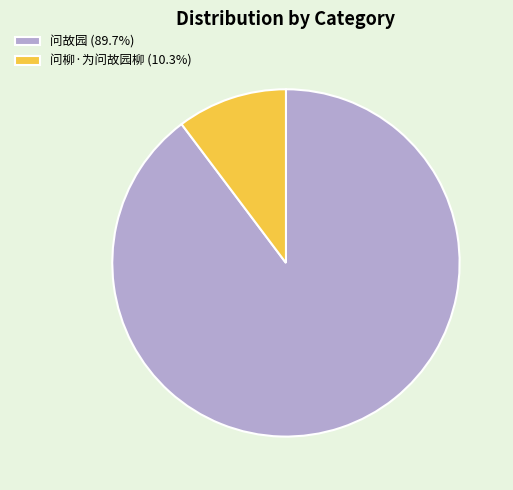

Rank the categories by value from lowest to highest.

问柳·为问故园柳, 问故园